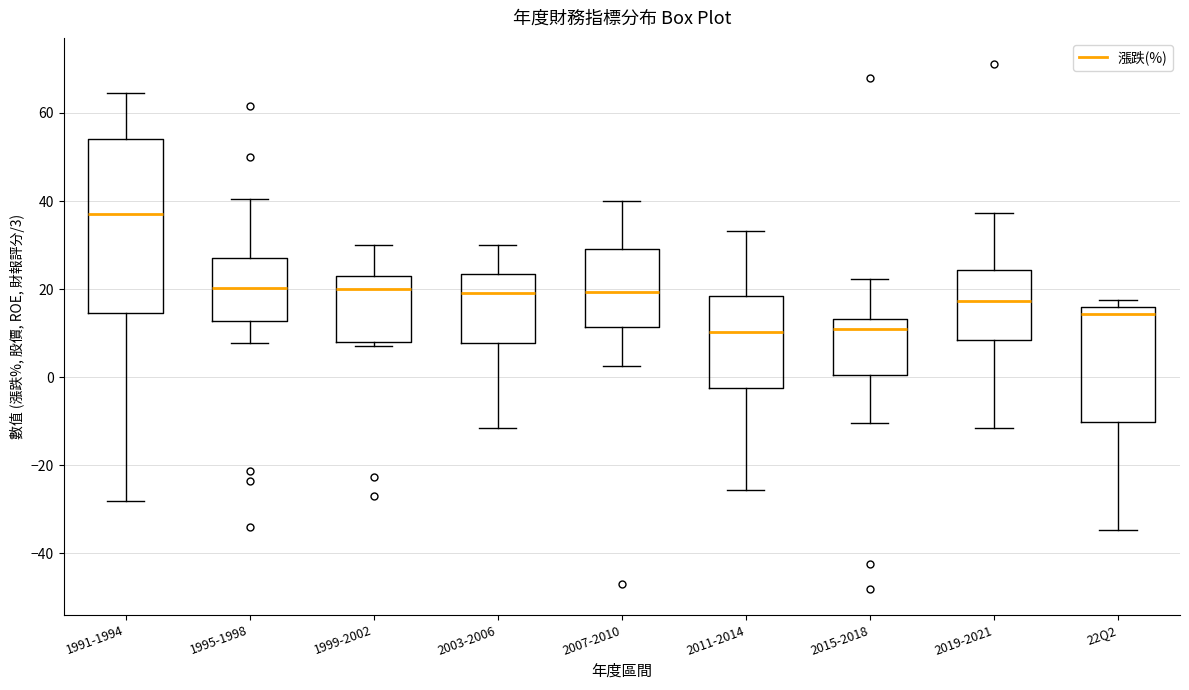

Where does the median line of the box for 2007-2010 sit on the y-axis? The values are not printed on the chart, so give them approximately, as read against the axis.

20